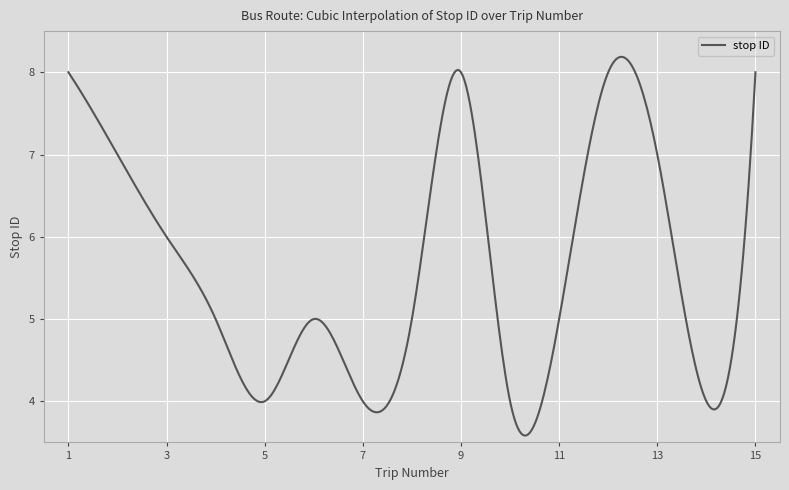

What is the difference between the maximum and minimum values?

4.6